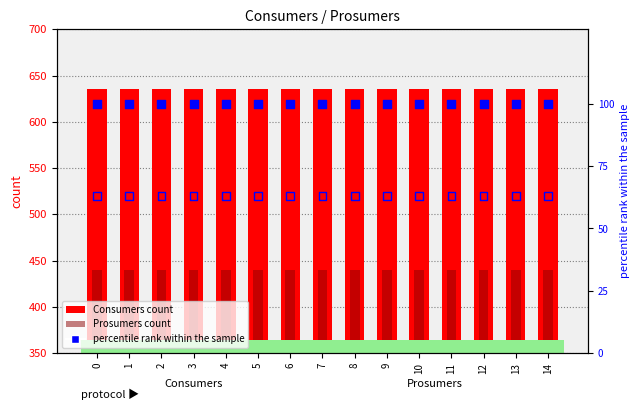

Is the value of Consumers (count) at 9 greater than the value of Prosumers (count) at 13?

Yes